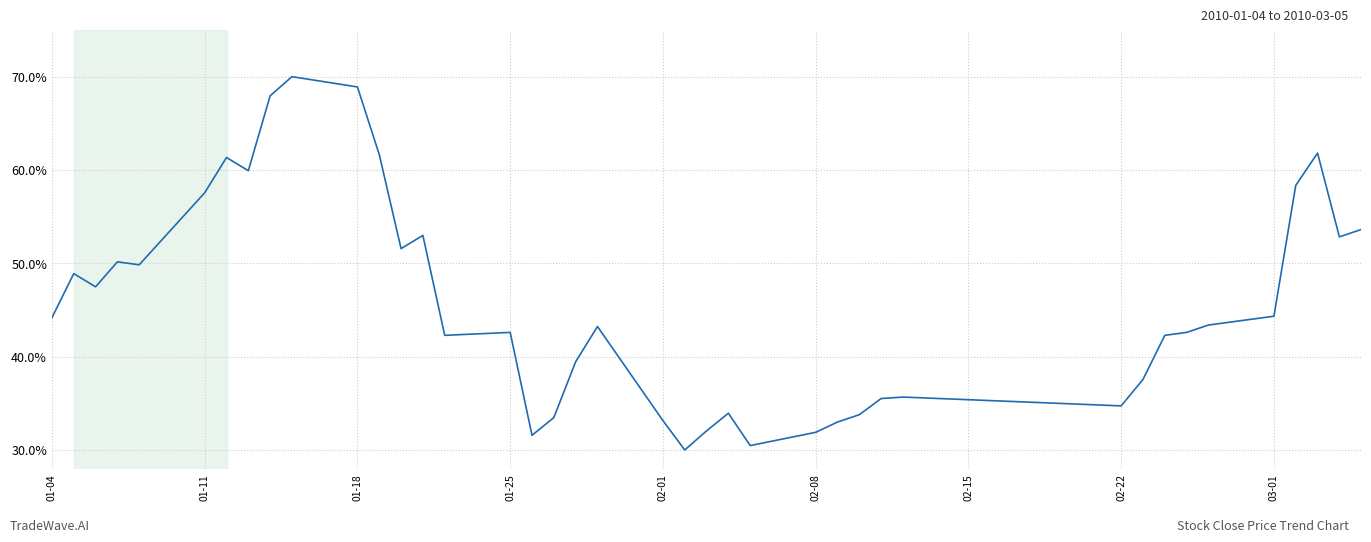

What is the maximum value shown in the chart?

70.0